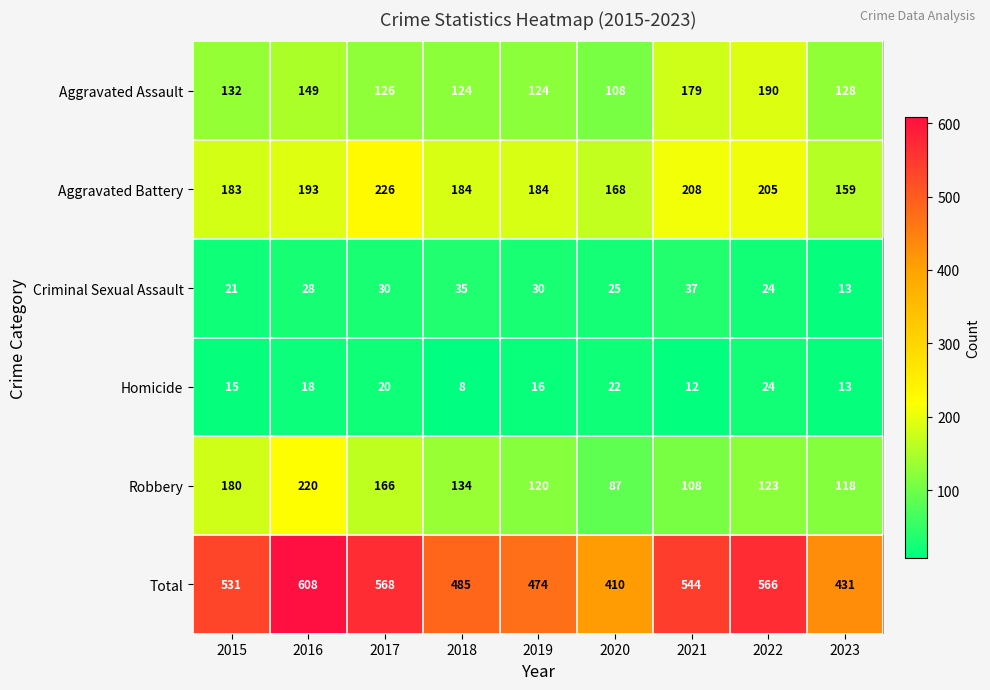

Where does the Robbery series first go above 123?

2015